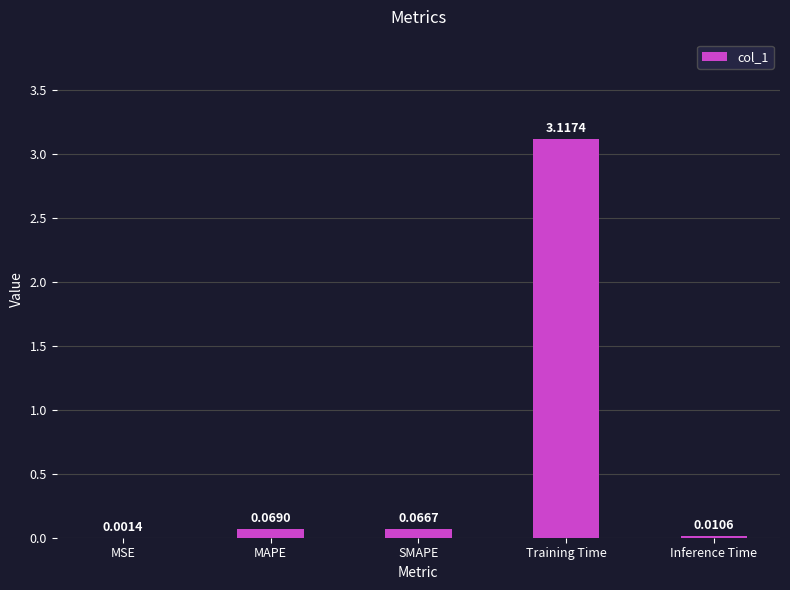

Which category has the highest value across all series?

Training Time